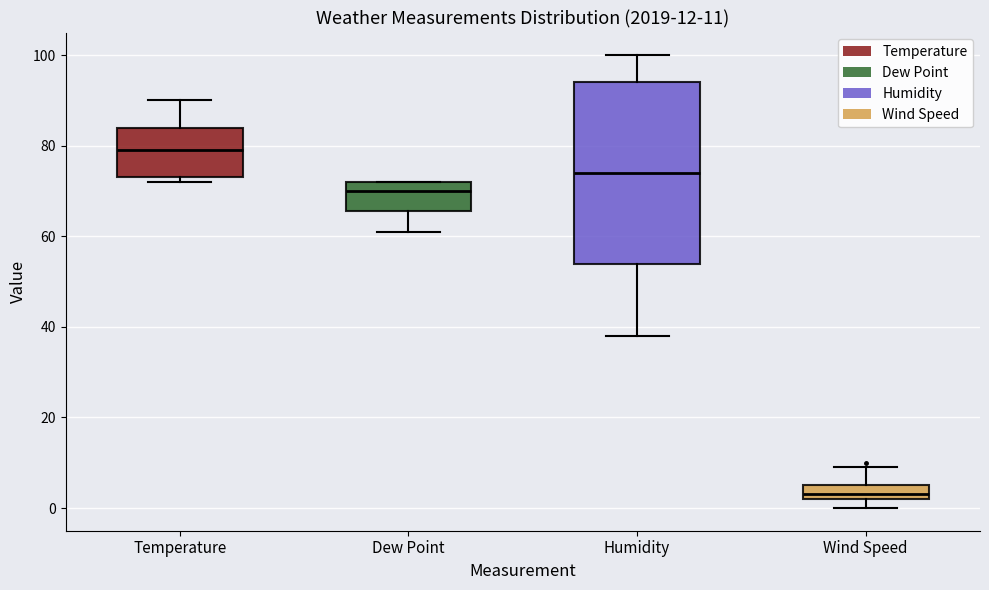

Which box has the lowest median line?

Wind Speed